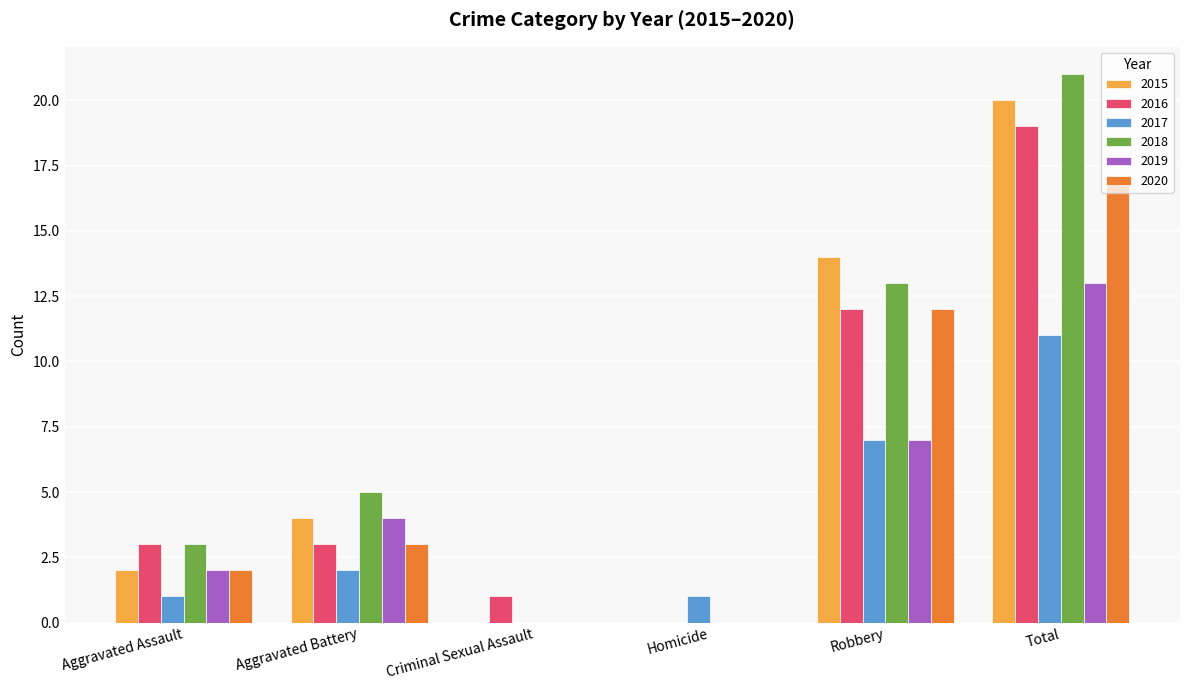

What is the highest value of the 2016 series?

19